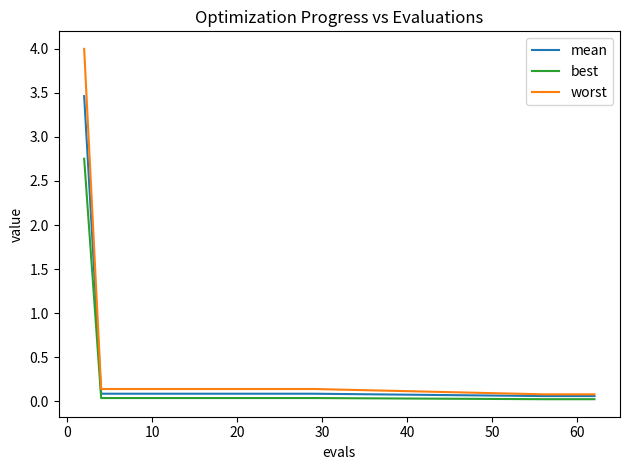

What is the average value of the worst series?

0.3